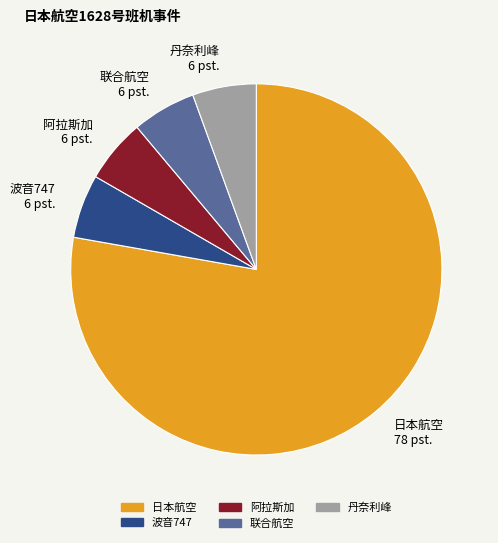

Which category has the biggest portion of the pie?

日本航空